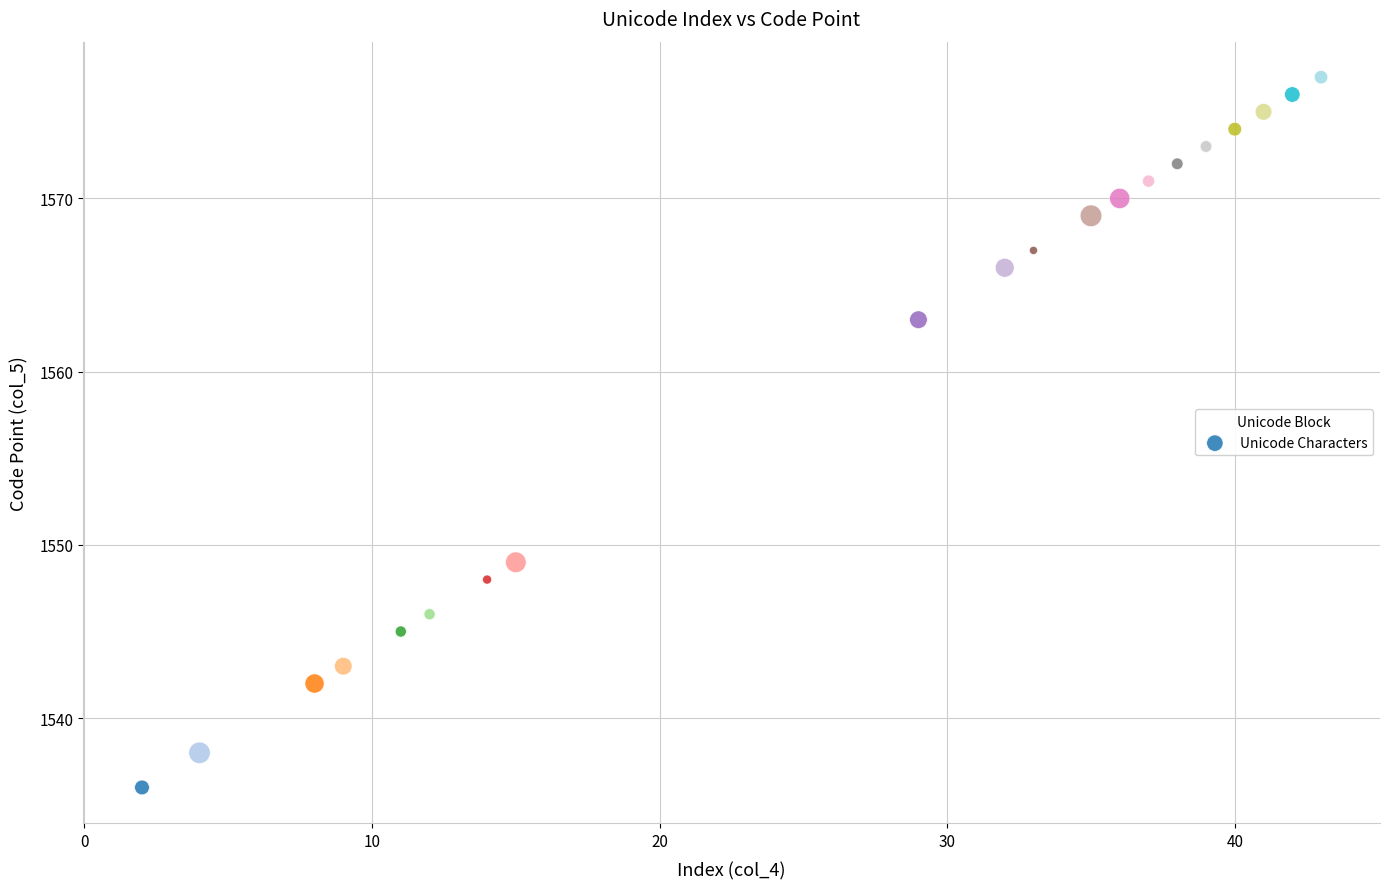

What is the range of Y values (max minus min)?

41